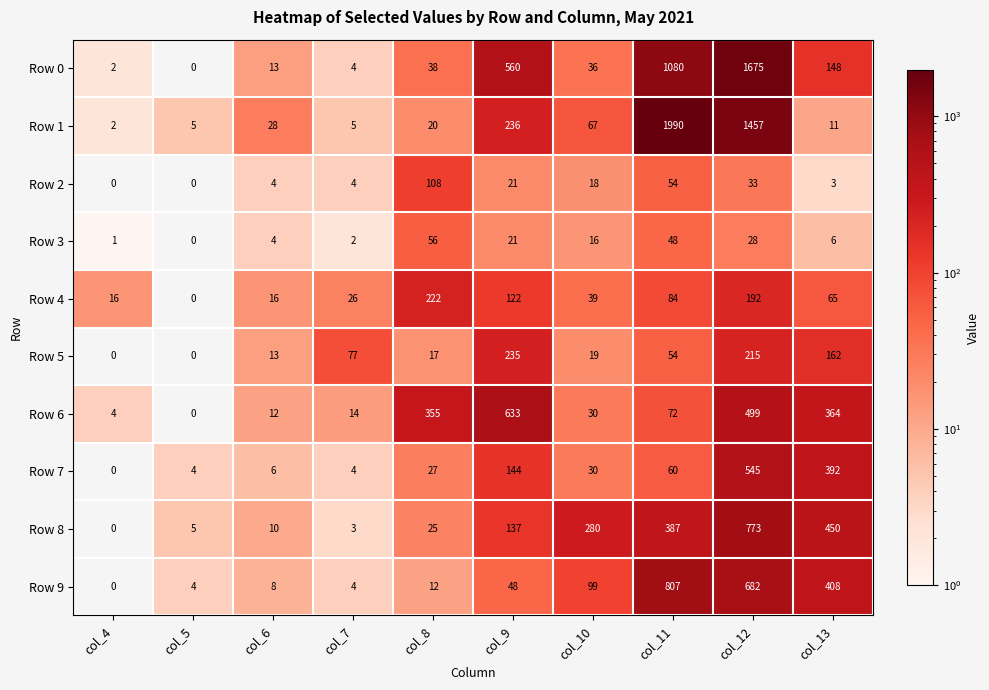

How many categories are shown in the chart?

10